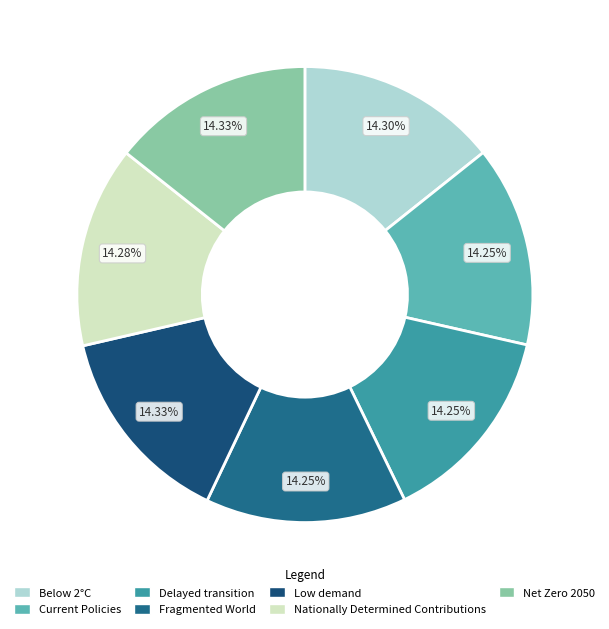

Rank the categories by value from lowest to highest.

Fragmented World, Delayed transition, Current Policies, Nationally Determined Contributions, Below 2°C, Net Zero 2050, Low demand